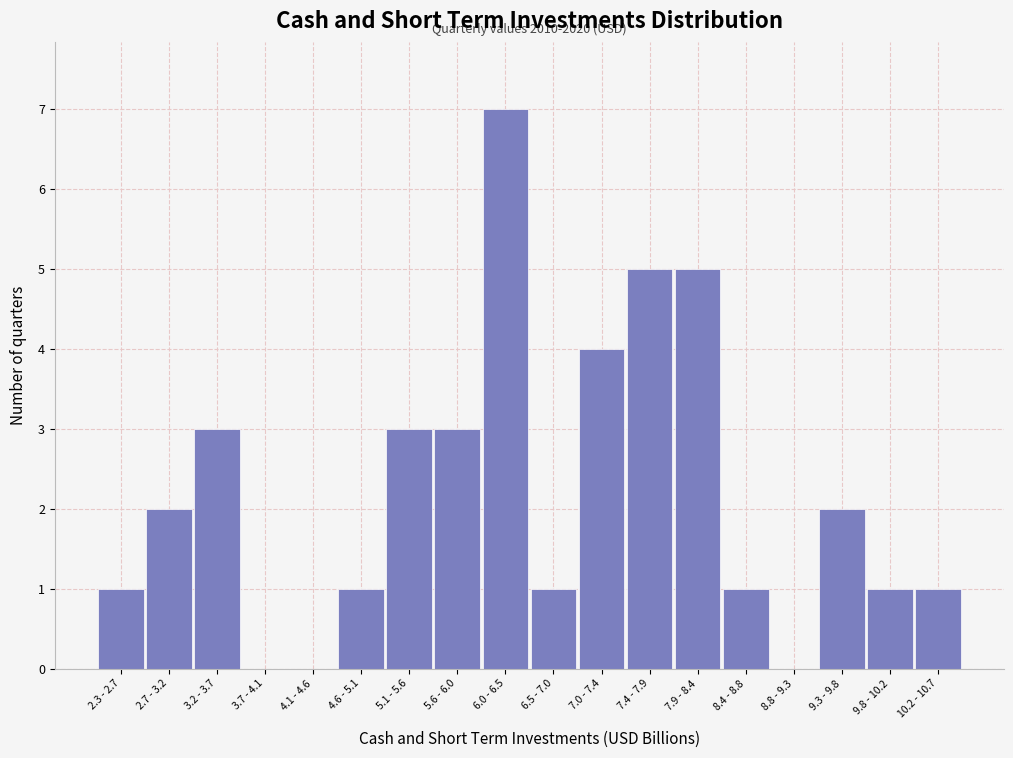

Reading right to left, list all the values displayed in this chart.

10.2 - 10.7=1	9.8 - 10.2=1	9.3 - 9.8=2	8.8 - 9.3=0	8.4 - 8.8=1	7.9 - 8.4=5	7.4 - 7.9=5	7.0 - 7.4=4	6.5 - 7.0=1	6.0 - 6.5=7	5.6 - 6.0=3	5.1 - 5.6=3	4.6 - 5.1=1	4.1 - 4.6=0	3.7 - 4.1=0	3.2 - 3.7=3	2.7 - 3.2=2	2.3 - 2.7=1